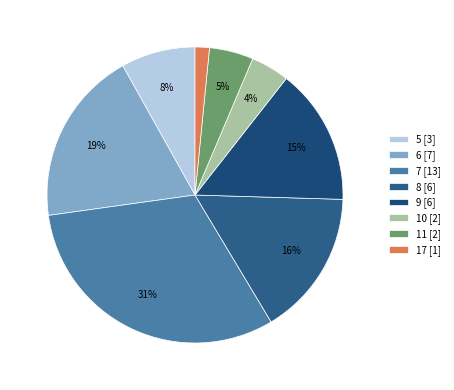

Is there any slice that represents more than half of the pie?

No